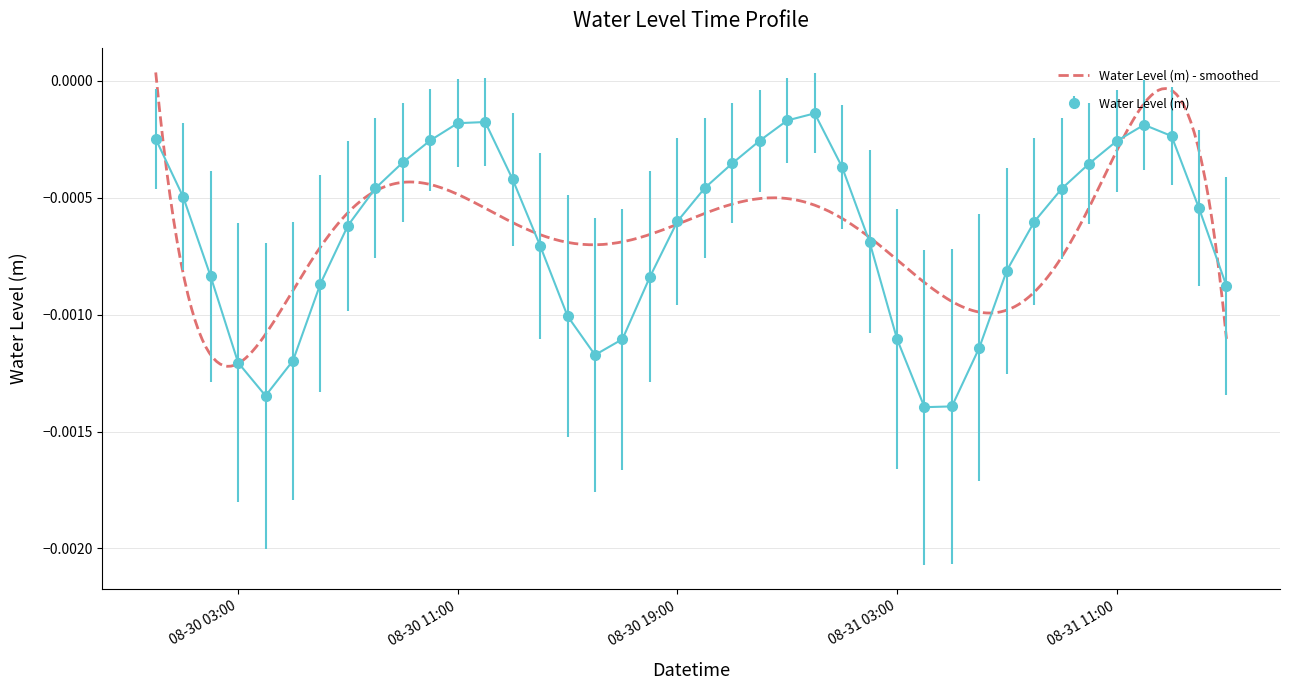

Which has a higher value, 2023-08-30 21:00 or 2023-08-30 20:00?

2023-08-30 21:00